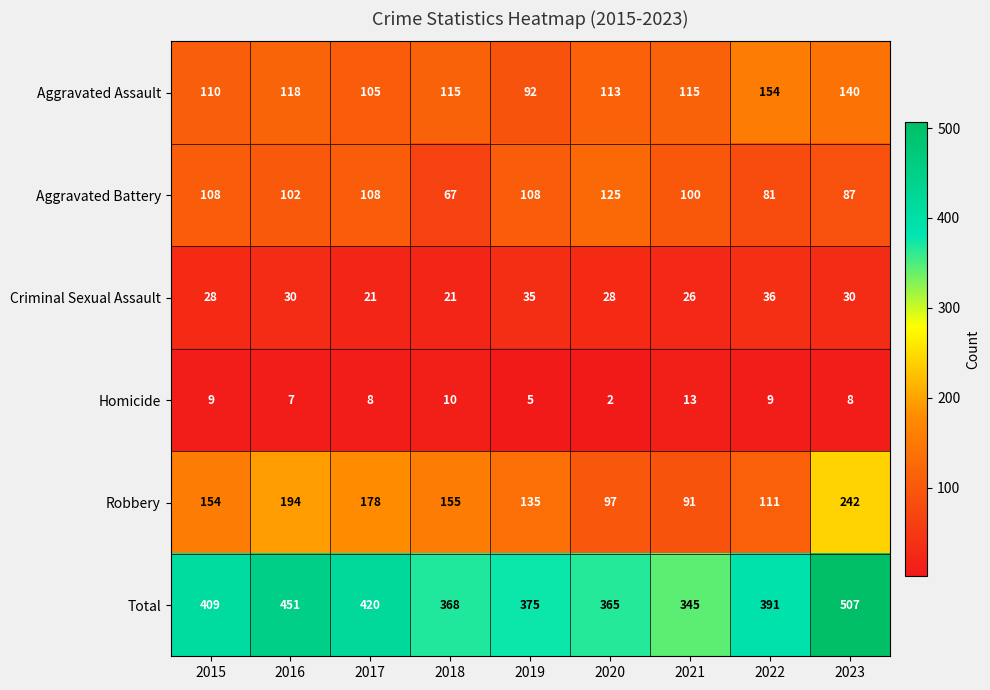

Rank the series at 2017 from highest to lowest value.

Total, Robbery, Aggravated Battery, Aggravated Assault, Criminal Sexual Assault, Homicide